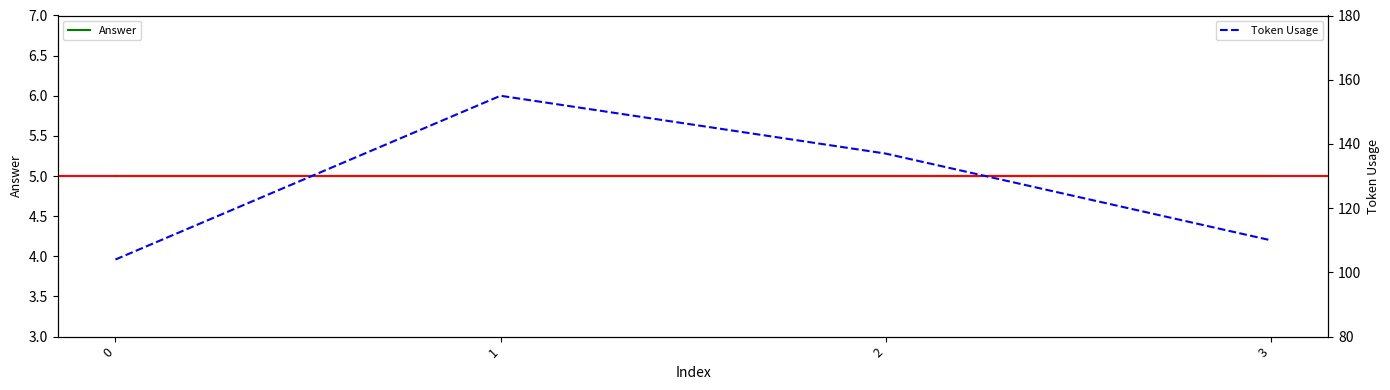

The Answer series shows 5 at 2. True or false?

True